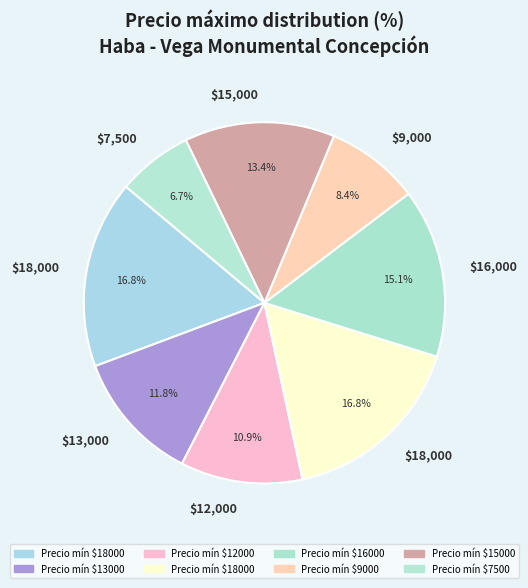

How many segments does this pie chart have?

8